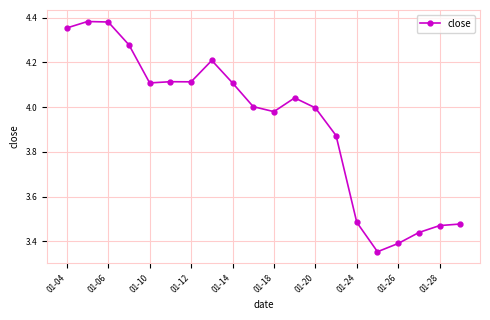

True or false: the data has more than 1 interior local peaks.

True